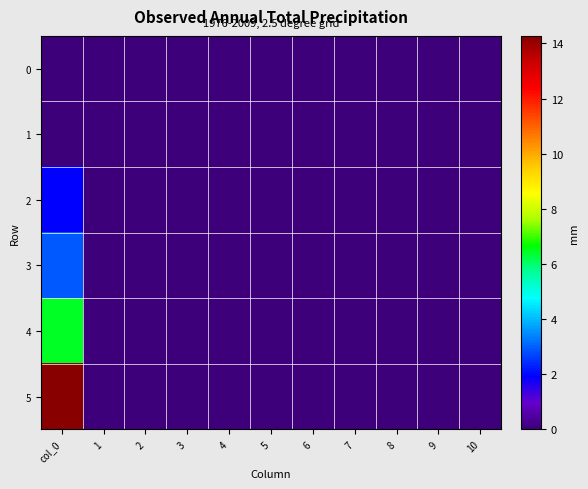

Reading left to right, what are all the values shown in this chart?

0: col_0=0.0	1=0.0	2=0.0	3=0.0	4=0.0	5=0.0	6=0.0	7=0.0	8=0.0	9=0.0	10=0.0
1: col_0=0.0	1=0.0	2=0.0	3=0.0	4=0.0	5=0.0	6=0.0	7=0.0	8=0.0	9=0.0	10=0.0
2: col_0=1.9	1=0.0	2=0.0	3=0.0	4=0.0	5=0.0	6=0.0	7=0.0	8=0.0	9=0.0	10=0.0
3: col_0=2.9	1=0.0	2=0.0	3=0.0	4=0.0	5=0.0	6=0.0	7=0.0	8=0.0	9=0.0	10=0.0
4: col_0=6.4	1=0.0	2=0.0	3=0.0	4=0.0	5=0.0	6=0.0	7=0.0	8=0.0	9=0.0	10=0.0
5: col_0=14.3	1=0.0	2=0.0	3=0.0	4=0.0	5=0.0	6=0.0	7=0.0	8=0.0	9=0.0	10=0.0